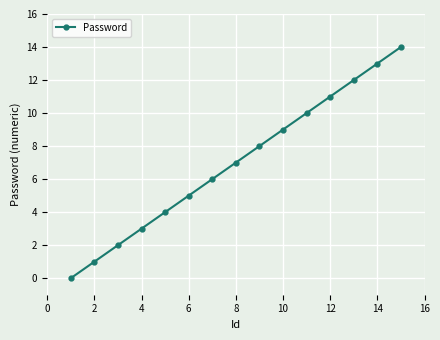

What is the average value?

7